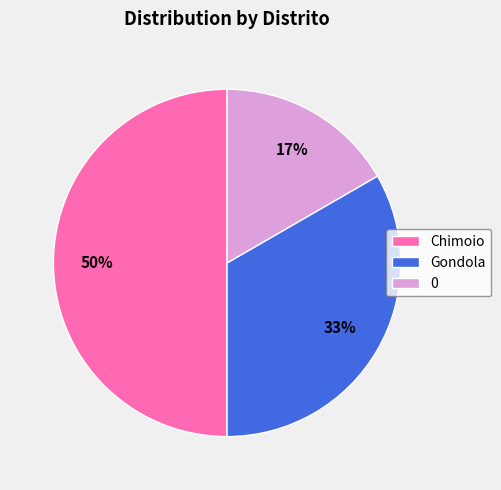

How many slices are in this pie chart?

3